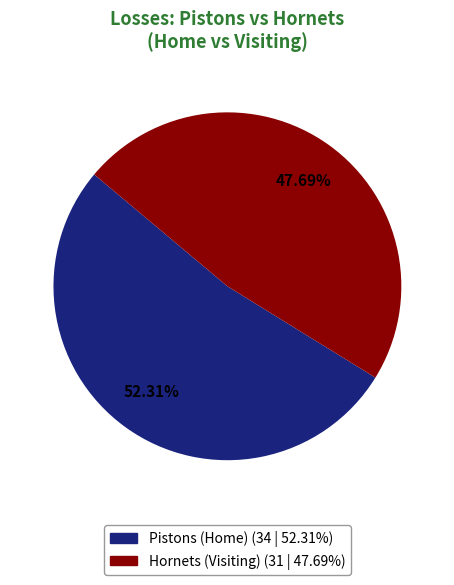

The Hornets (Visiting) slice represents 55% of the pie. True or false?

False